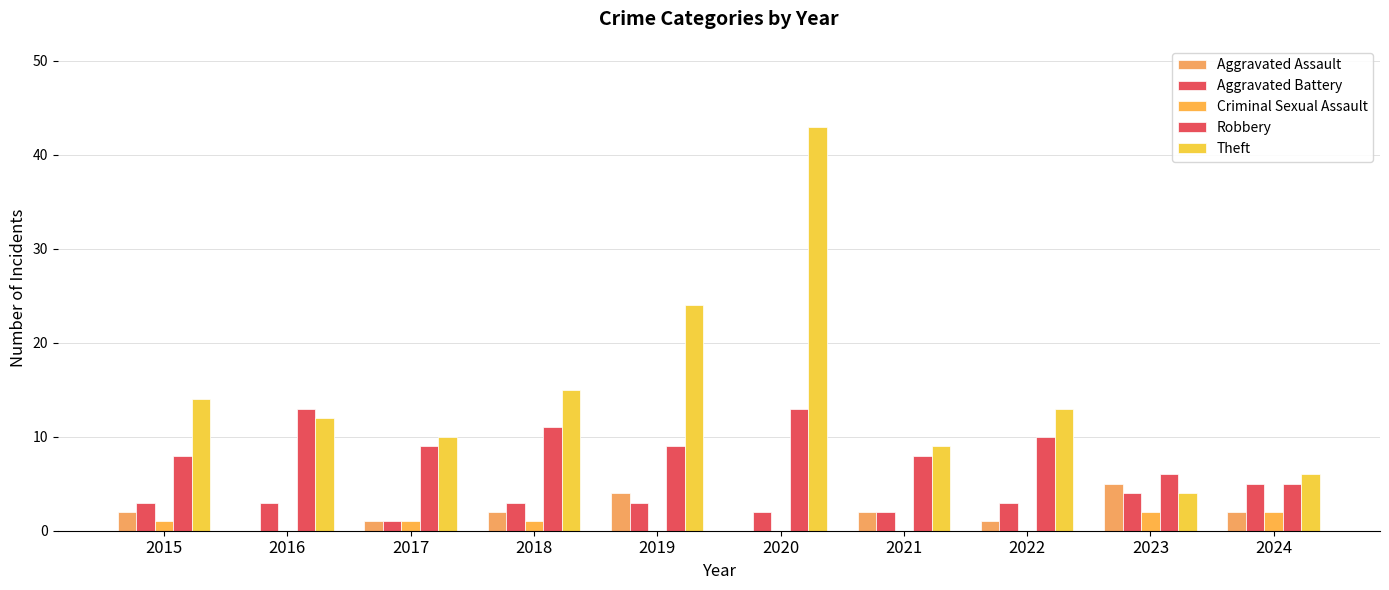

Are the bars grouped side by side (vs. stacked)?

Yes